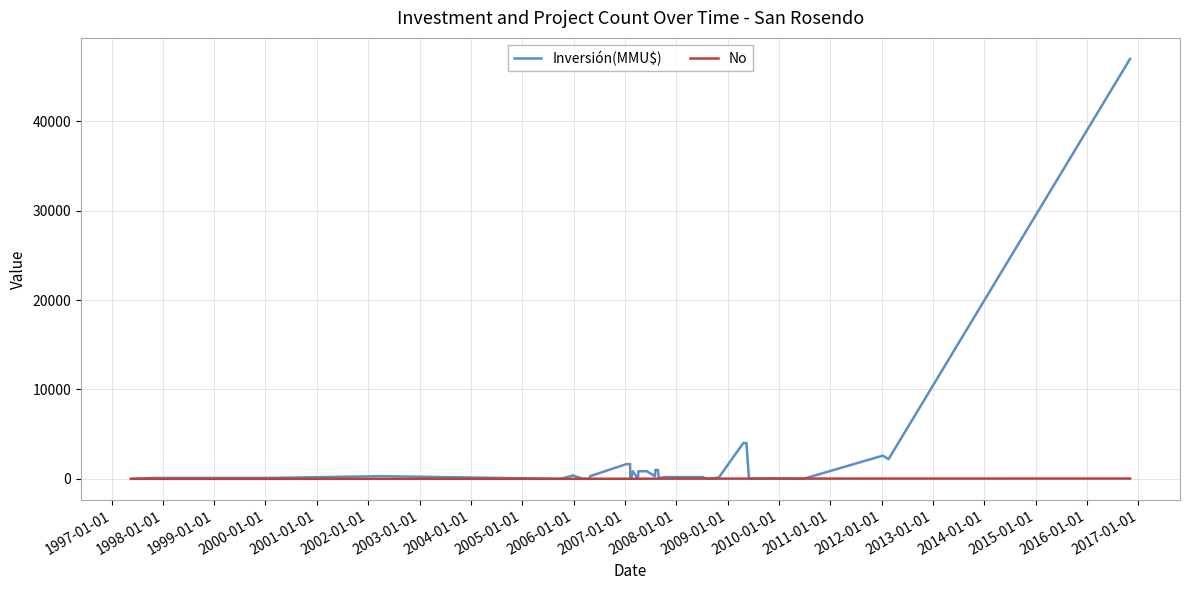

What is the difference between the maximum and minimum values in the No series?

33